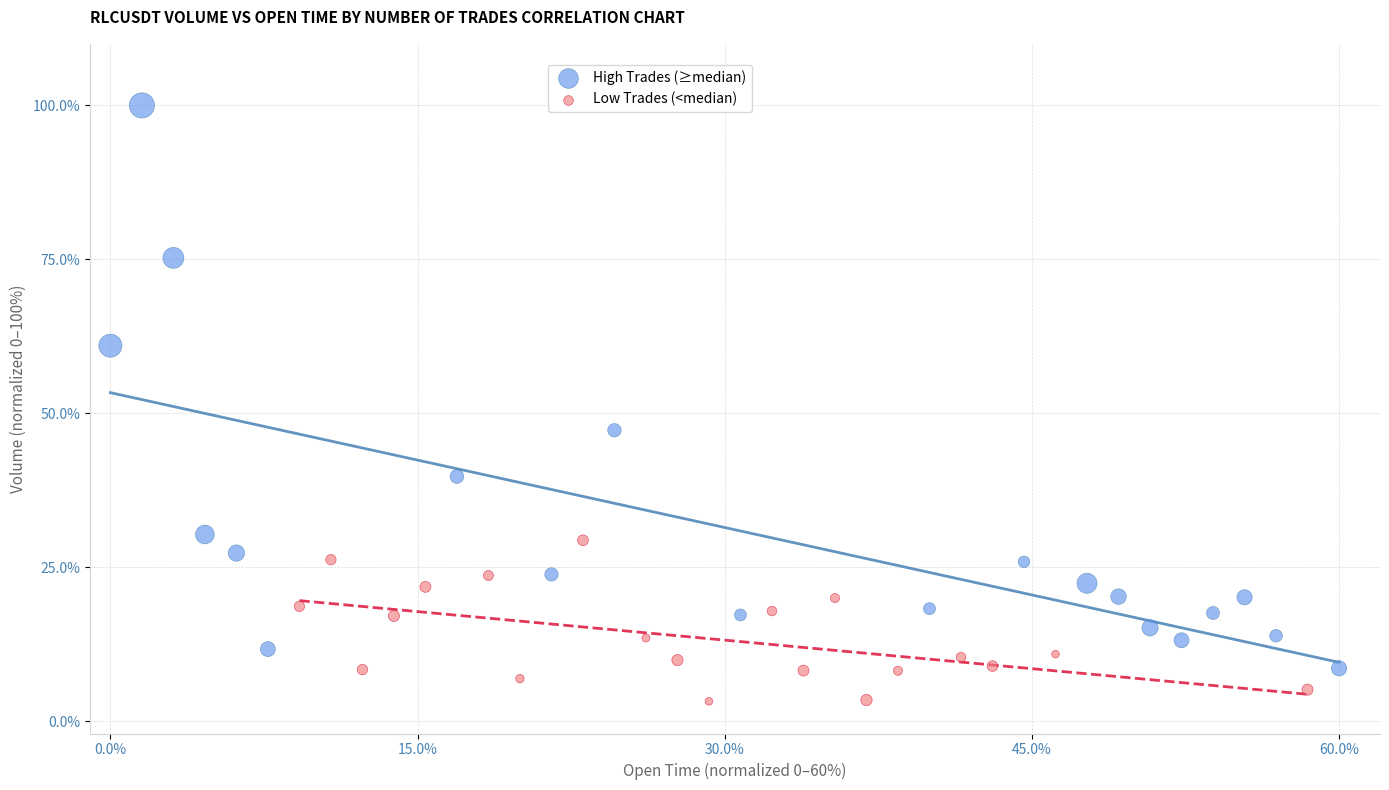

Which series reaches the minimum Y coordinate?

Low Trades (<median)